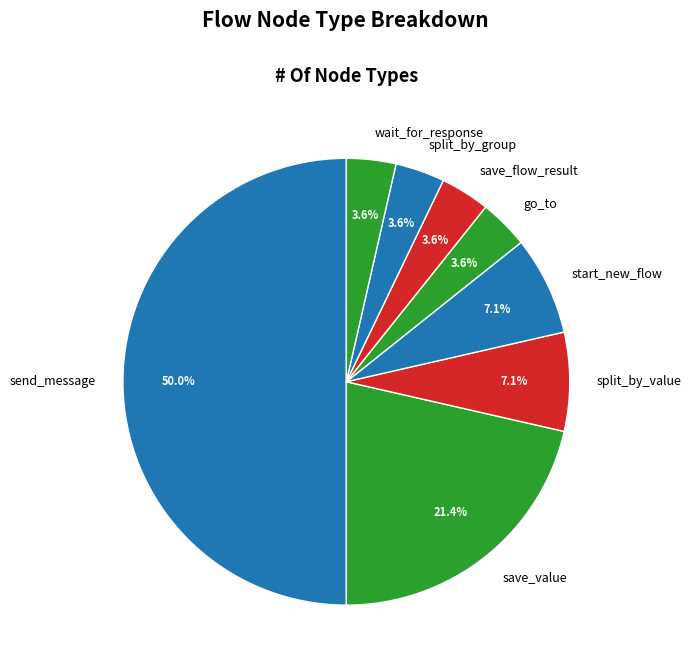

True or false: split_by_group accounts for 4% of the total.

True